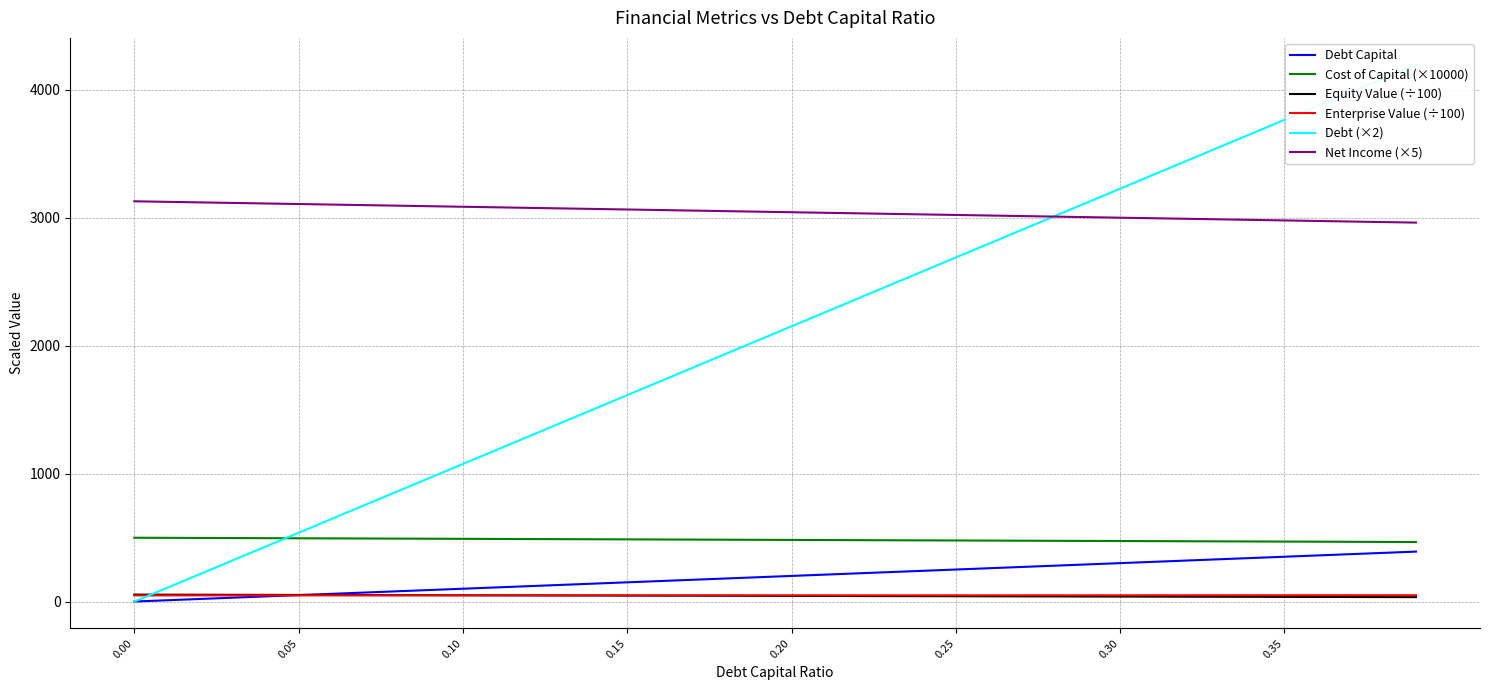

What is the sum of all Debt (×2) values?

83888.6